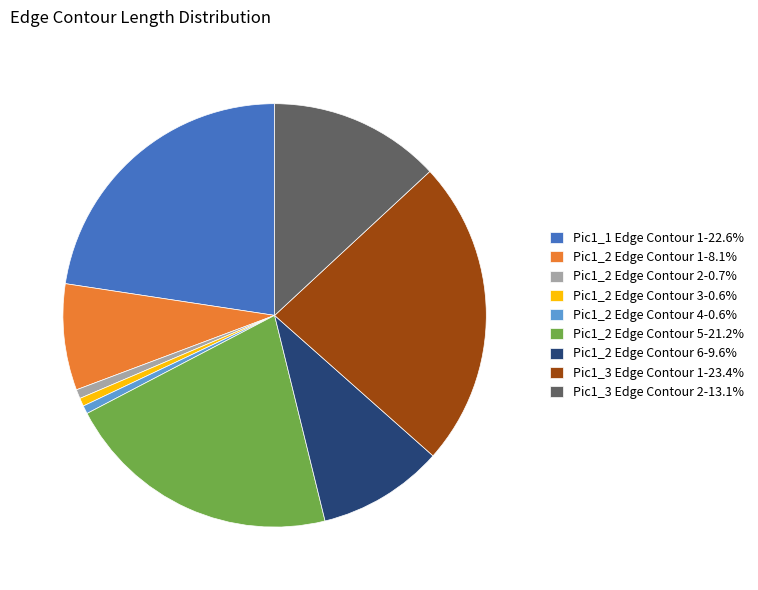

Does any single category account for the majority?

No